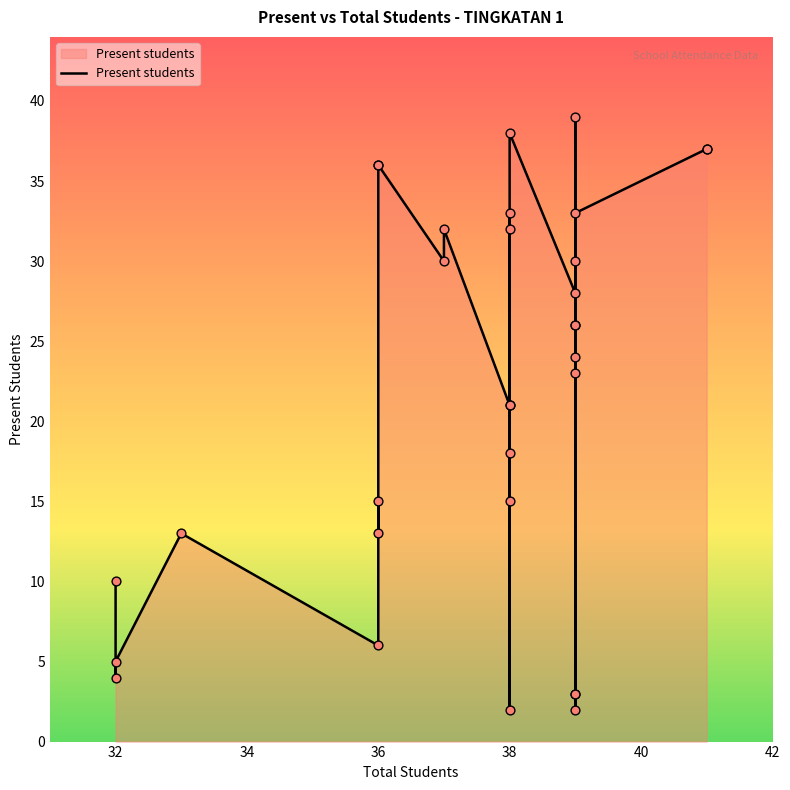

What is the change in value from 10 to 22?

+34